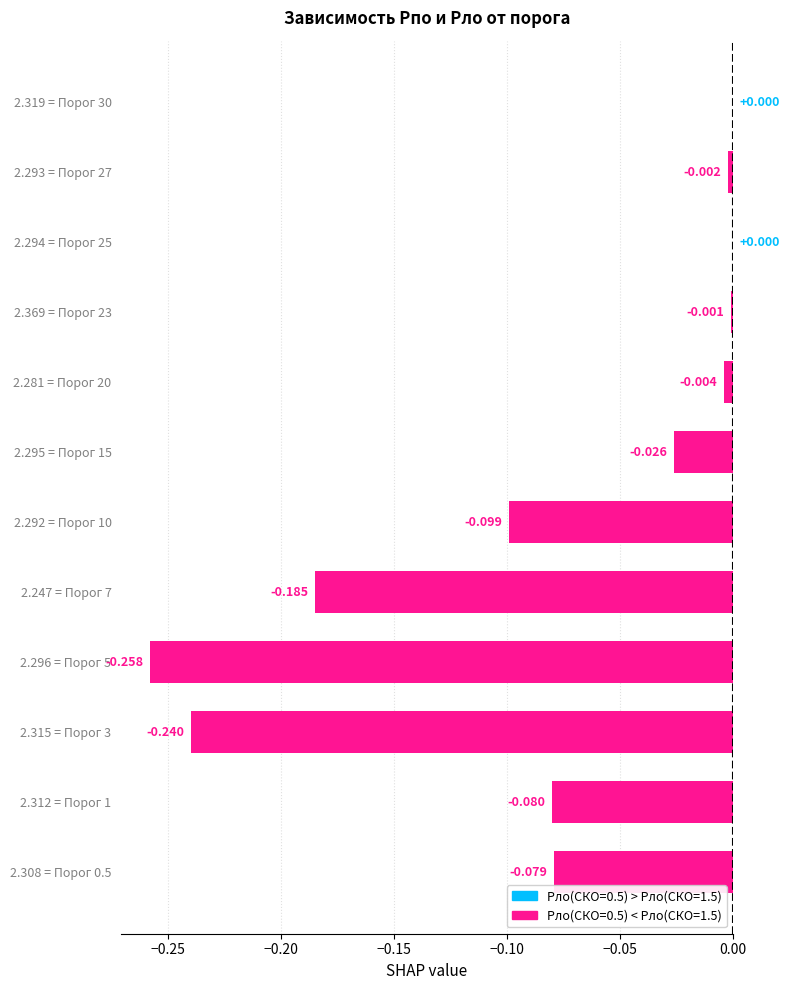

How many categories are shown in the chart?

12